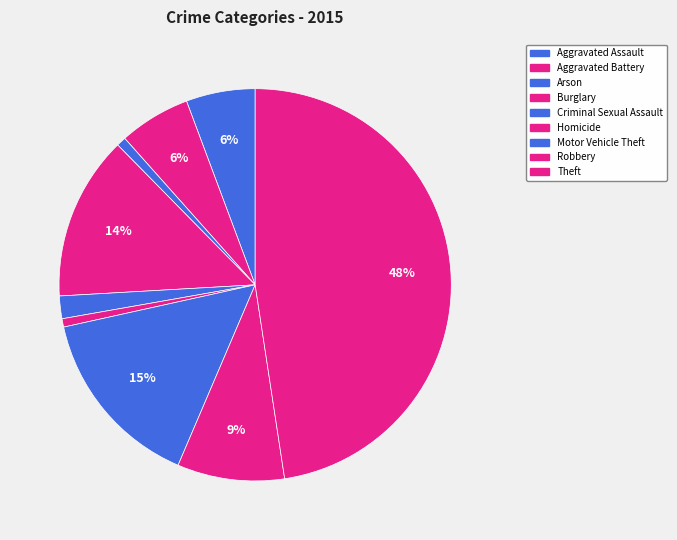

How many slices are in this pie chart?

9